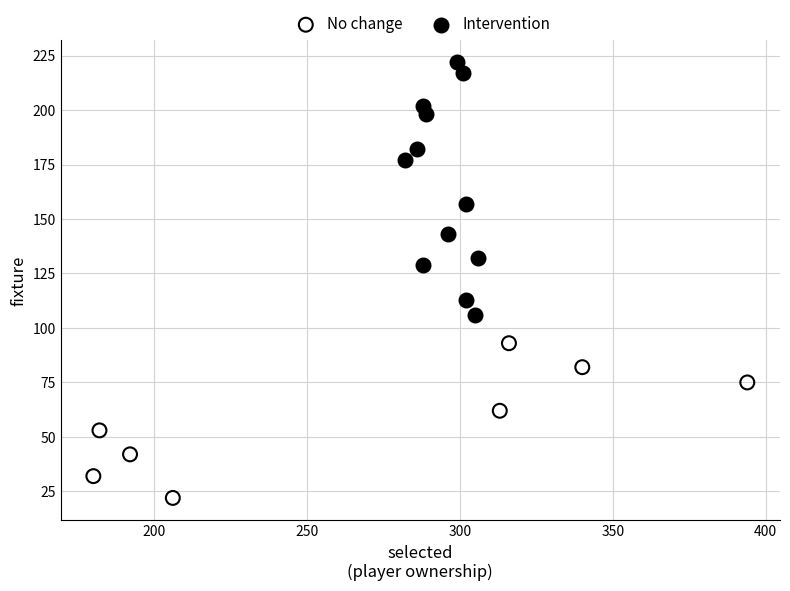

Which series has the largest Y range (max minus min)?

Intervention